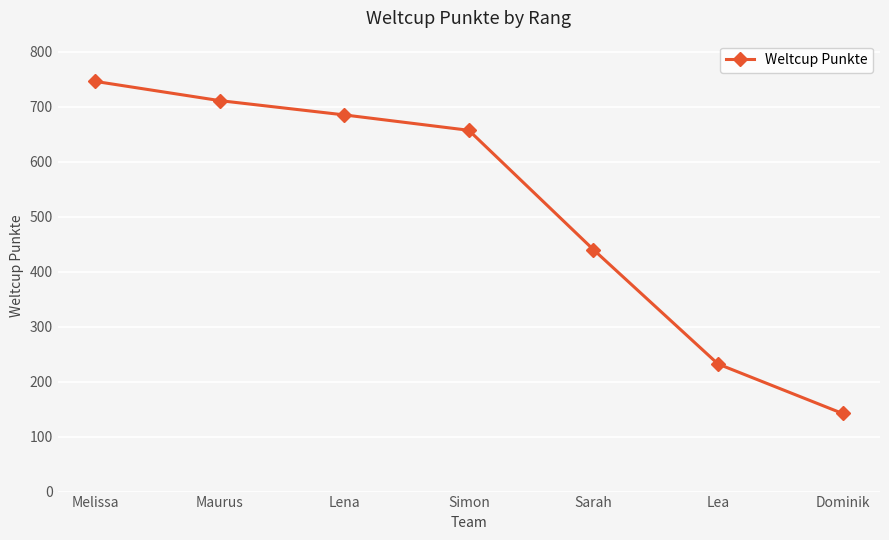

What is the smallest value displayed?

142